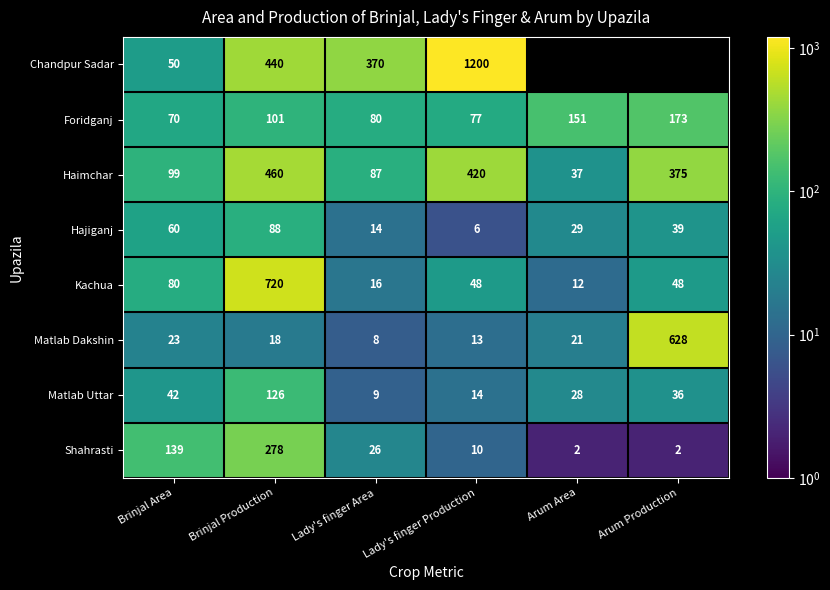

Which has a higher value, Arum Production or Lady's finger Area?

Lady's finger Area